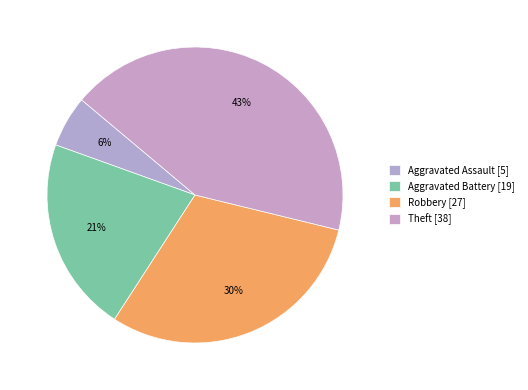

To the nearest percent, what is the difference between the Aggravated Battery and Robbery slice percentages?

9%